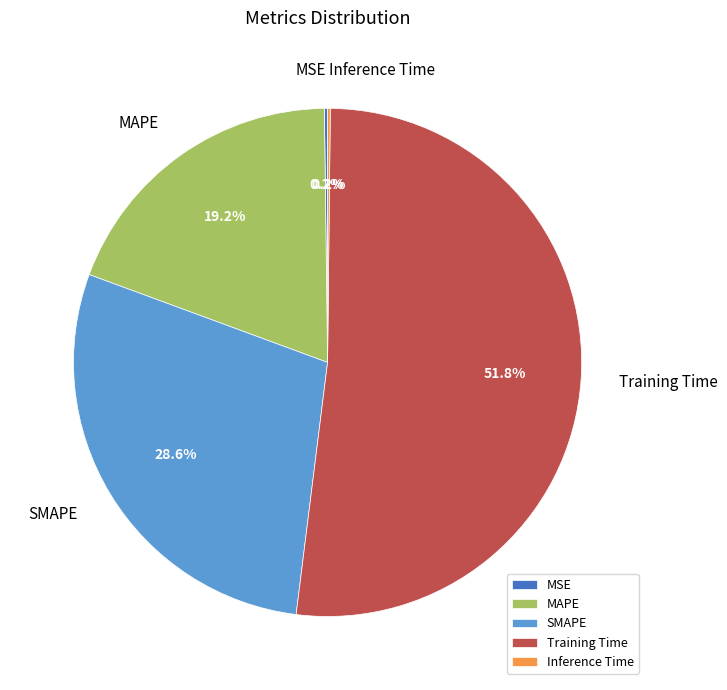

How much of the chart is everything except MAPE?

80.8%